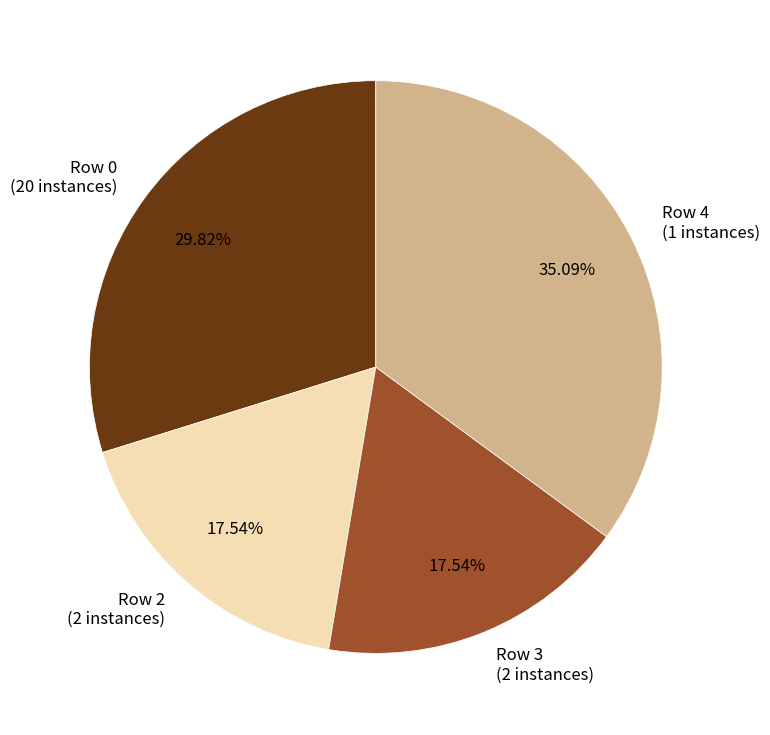

Does any single category account for the majority?

No